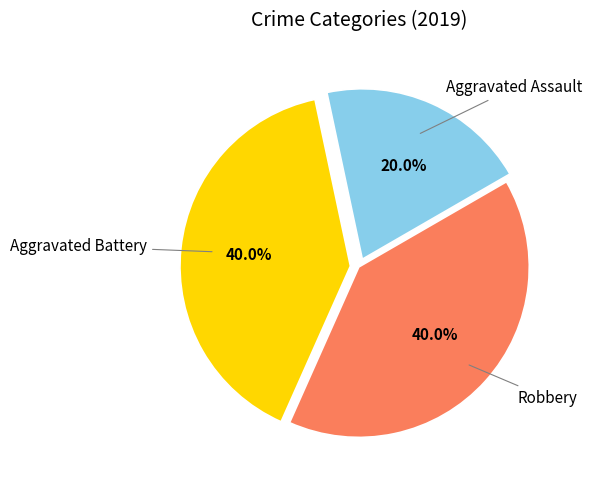

The Robbery slice represents 40% of the pie. True or false?

True